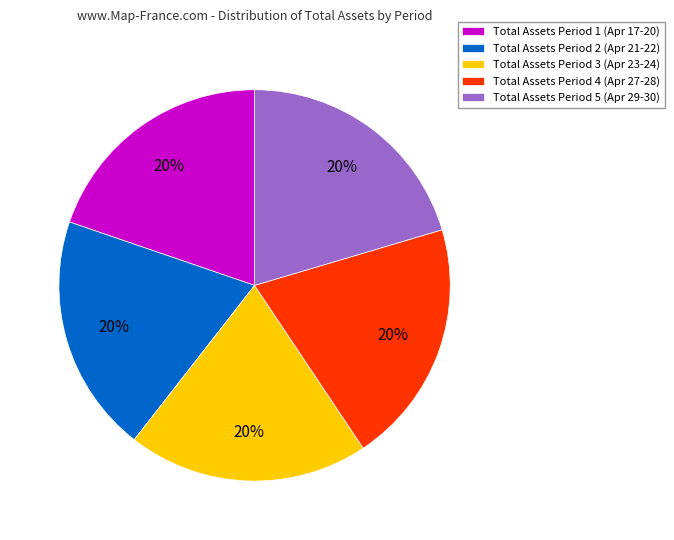

True or false: Total Assets Period 2 (Apr 21-22) accounts for 14% of the total.

False